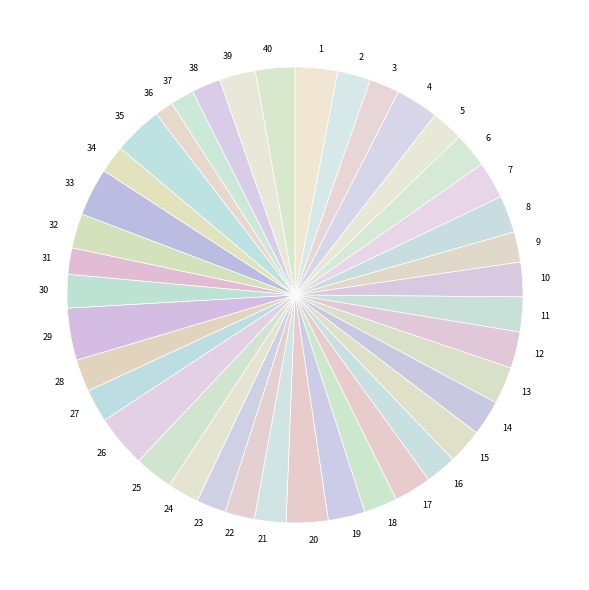

The 23 slice represents 11% of the pie. True or false?

False